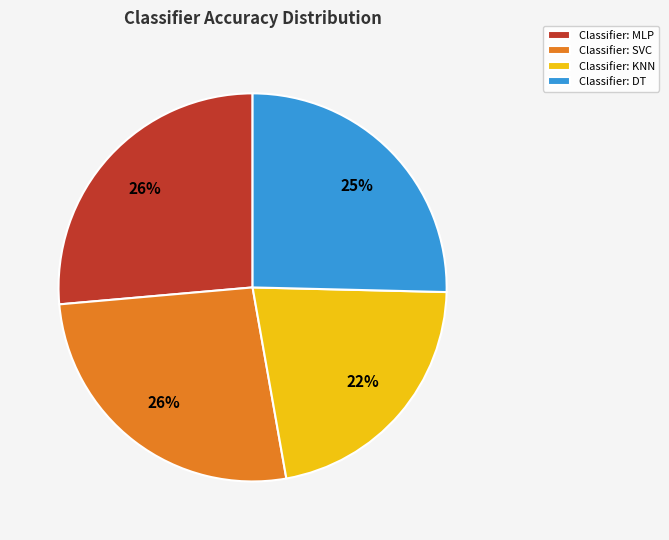

How many slices are in this pie chart?

4